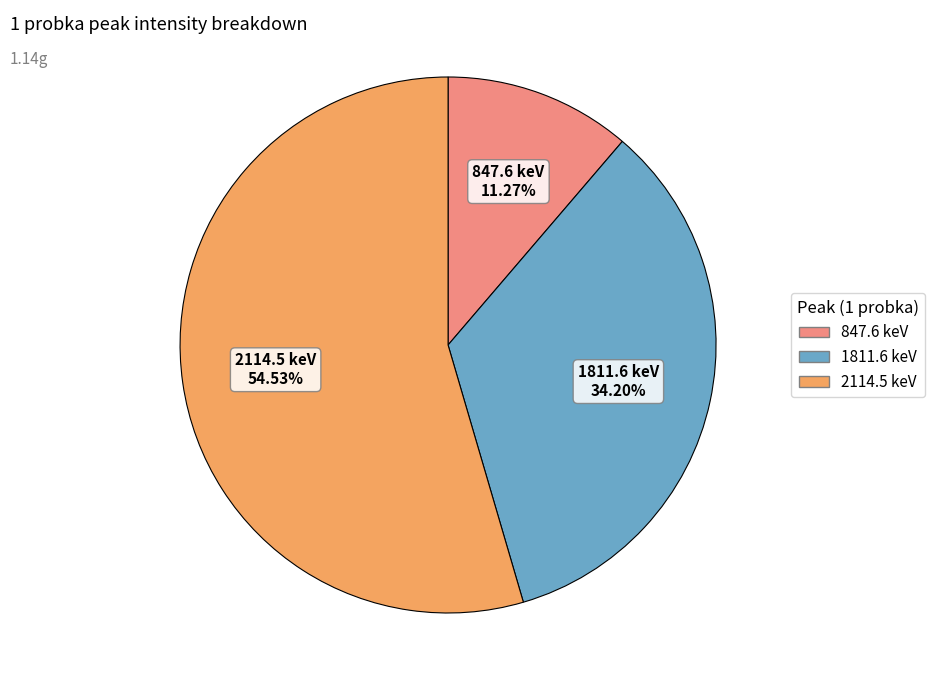

True or false: 847.6 keV accounts for 24% of the total.

False